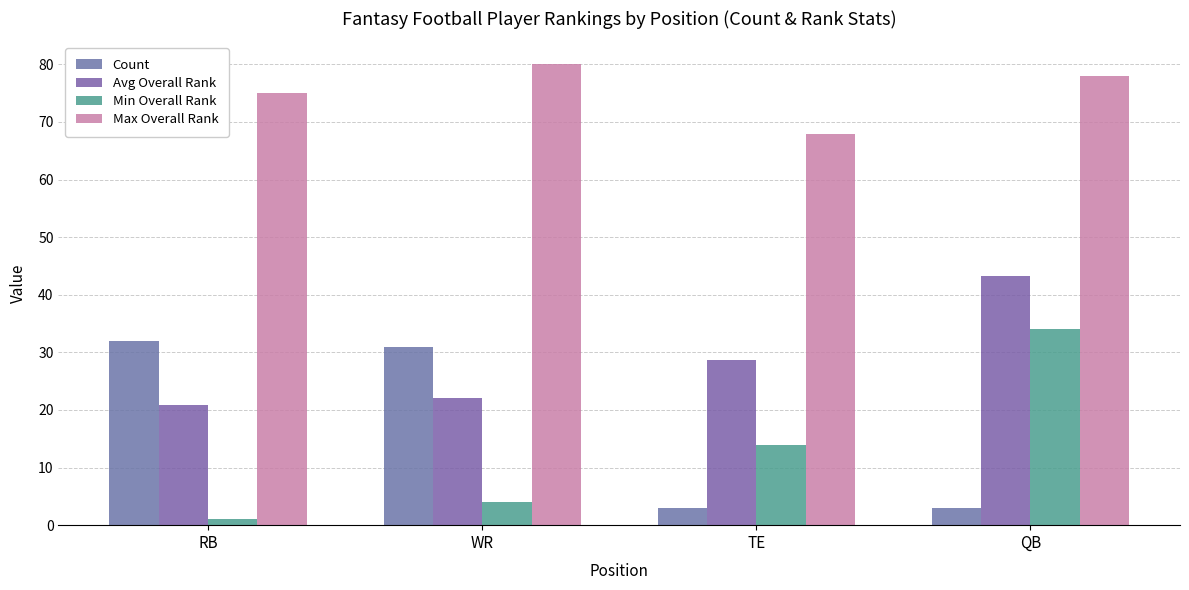

True or false: Max Overall Rank has a value of 68.0 at TE.

True